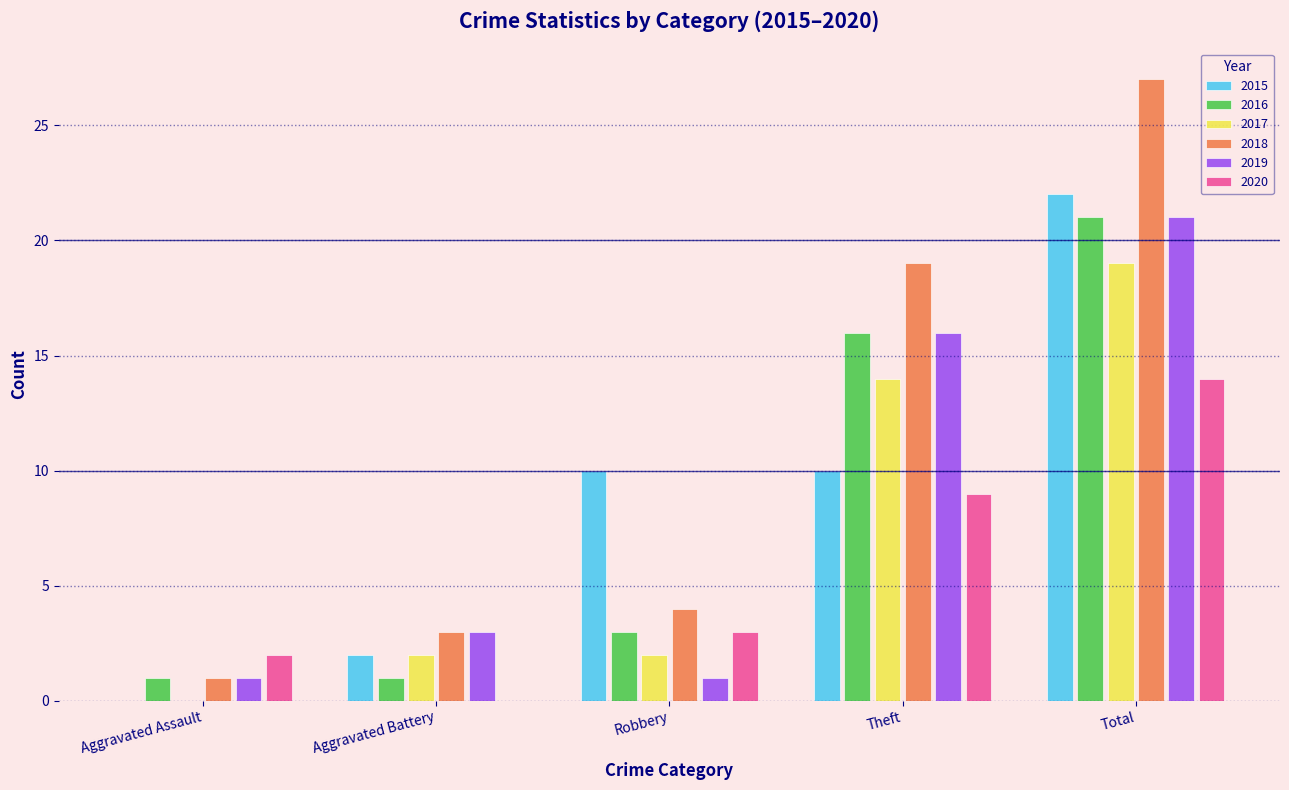

Is the value of 2017 at Robbery greater than the value of 2020 at Aggravated Battery?

Yes